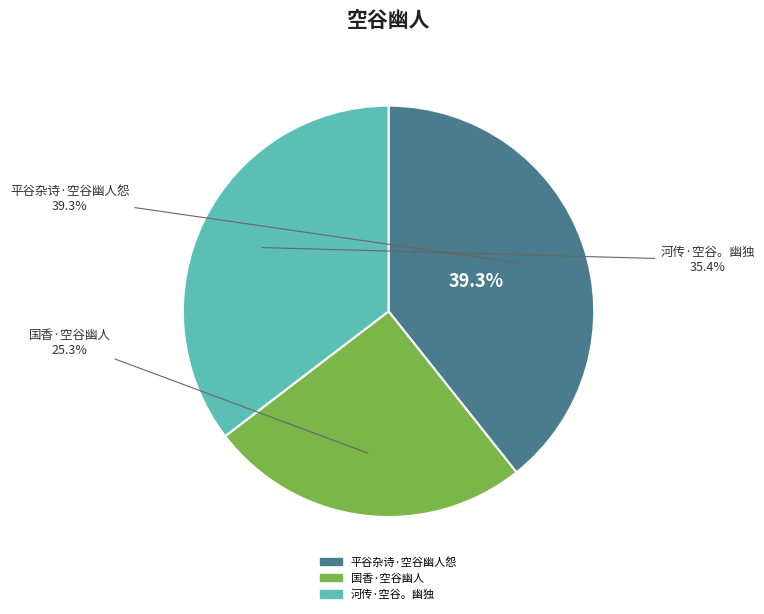

What portion of the pie excludes 国香·空谷幽人?

74.7%